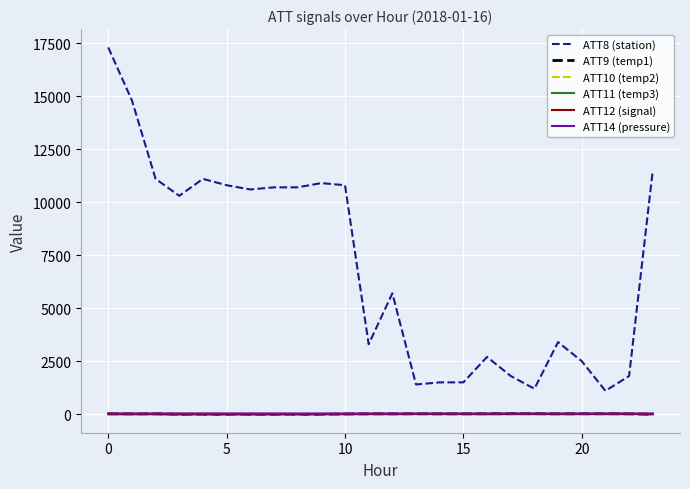

Which series has the largest range (max minus min)?

ATT8 (station)